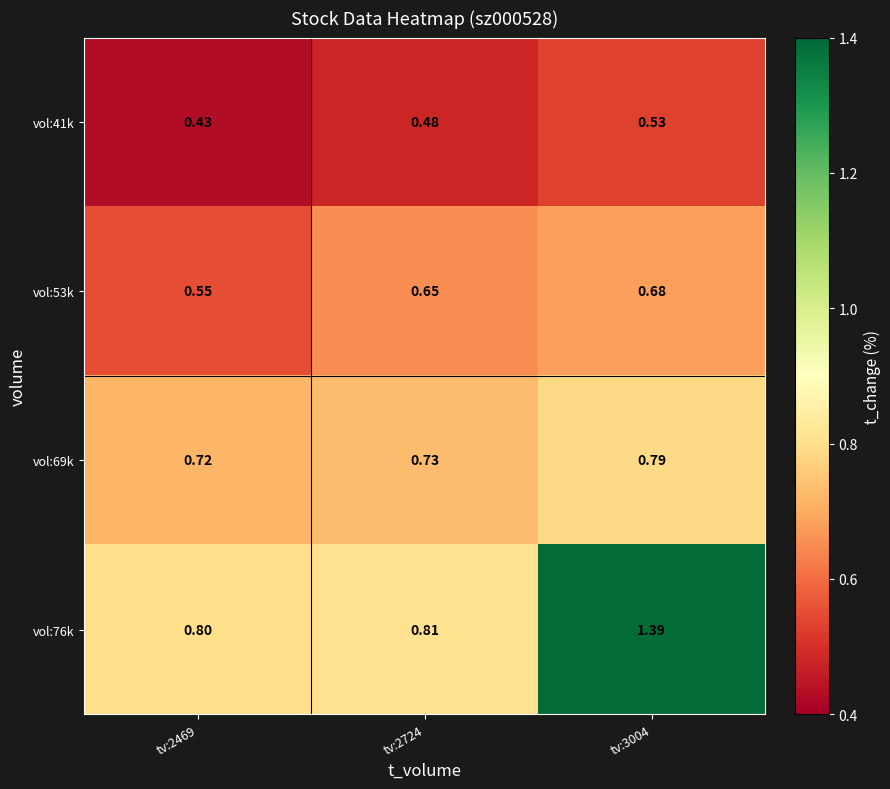

Which series has the largest range (max minus min)?

vol:76k